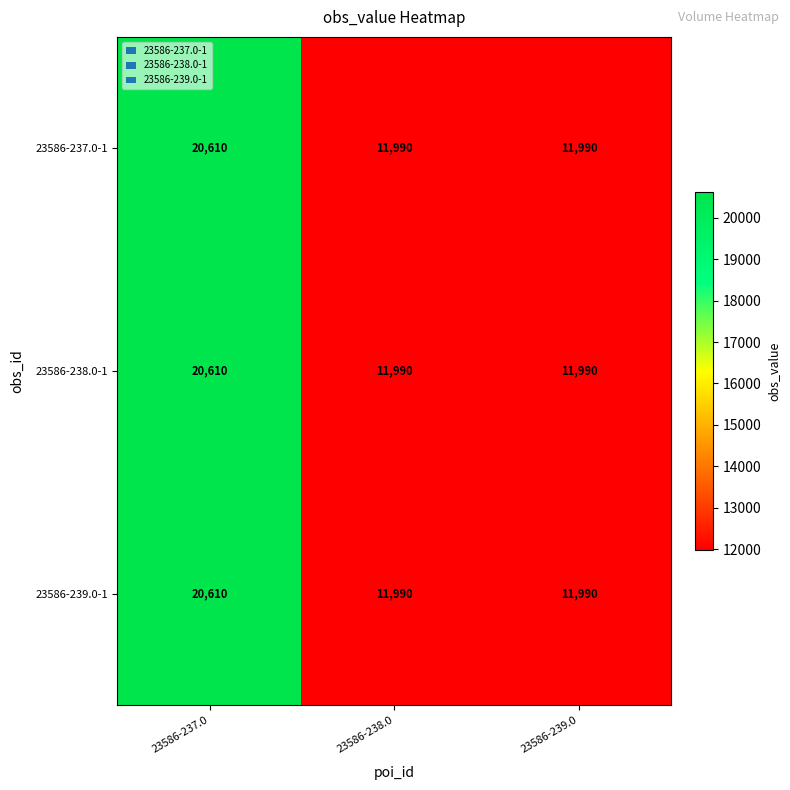

What is the total value across all series at 23586-237.0?

61830